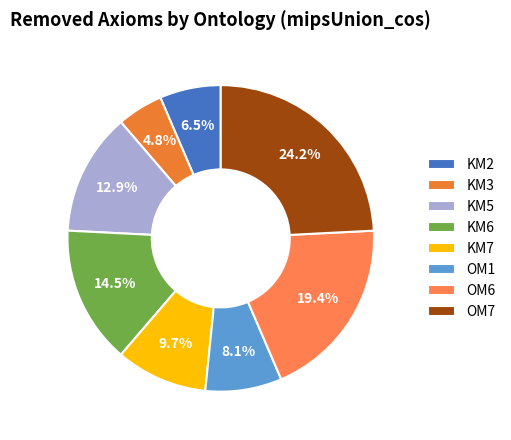

How many slices are in this pie chart?

8